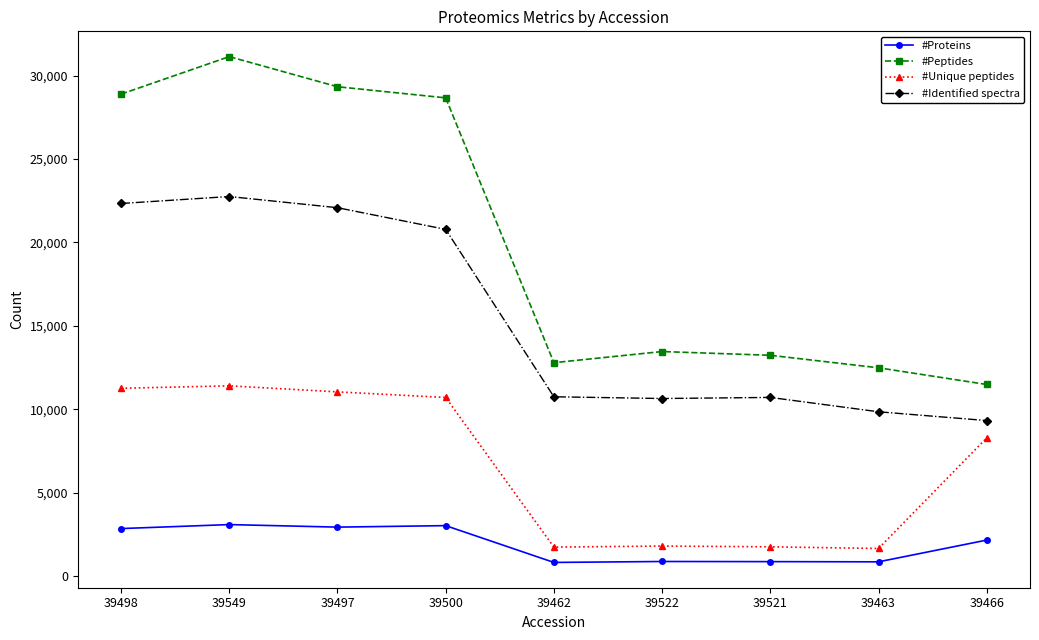

What is the difference between the second highest and minimum values in the #Proteins series?

2207